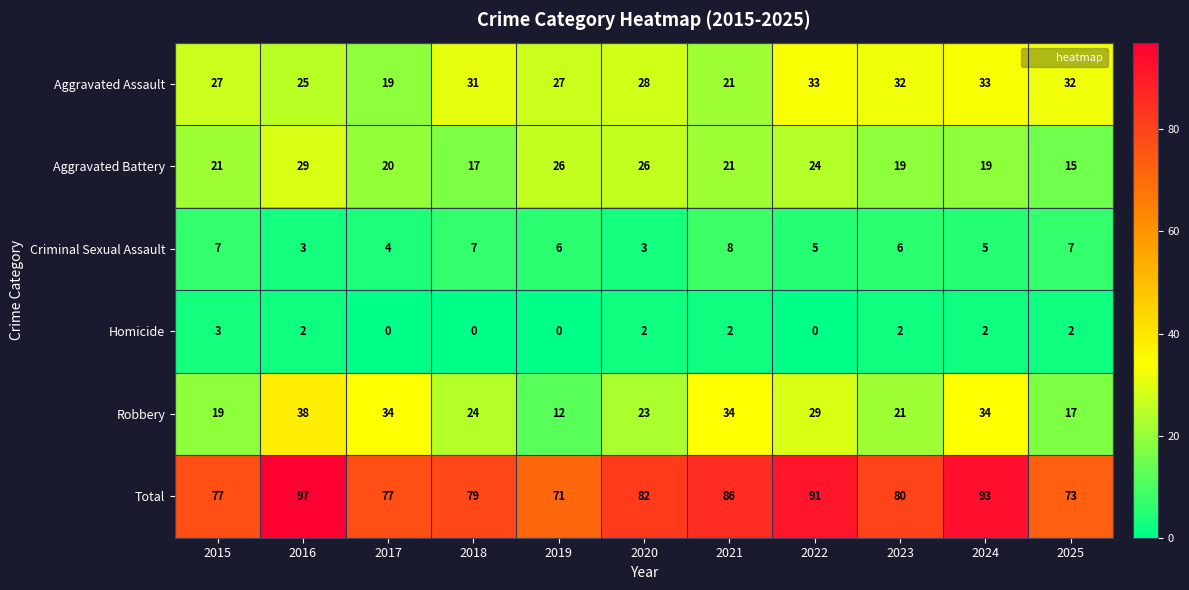

How many Homicide values are between 0 and 2?

10